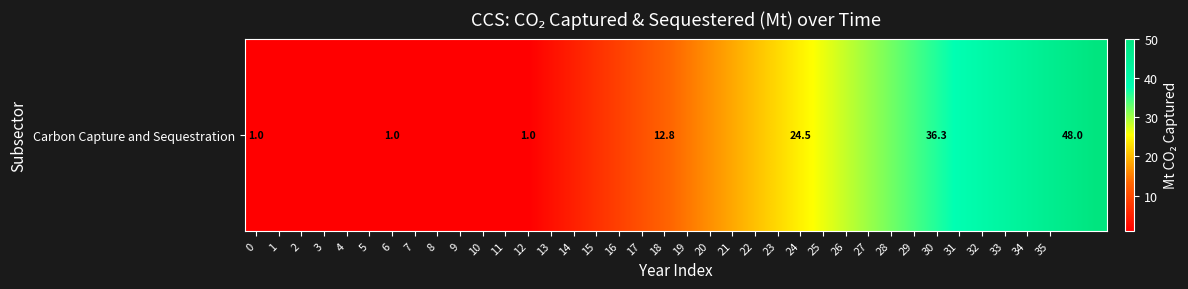

Approximately how many times larger is the value at 36 compared to 21?

2.6